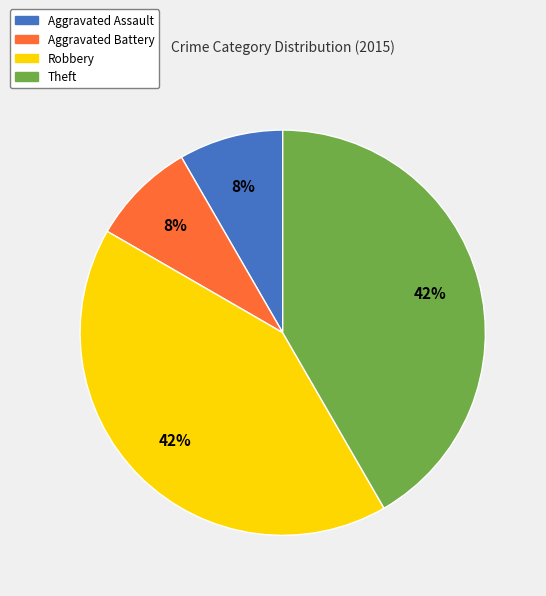

To the nearest percent, what is the combined percentage of Aggravated Battery and Robbery?

50%